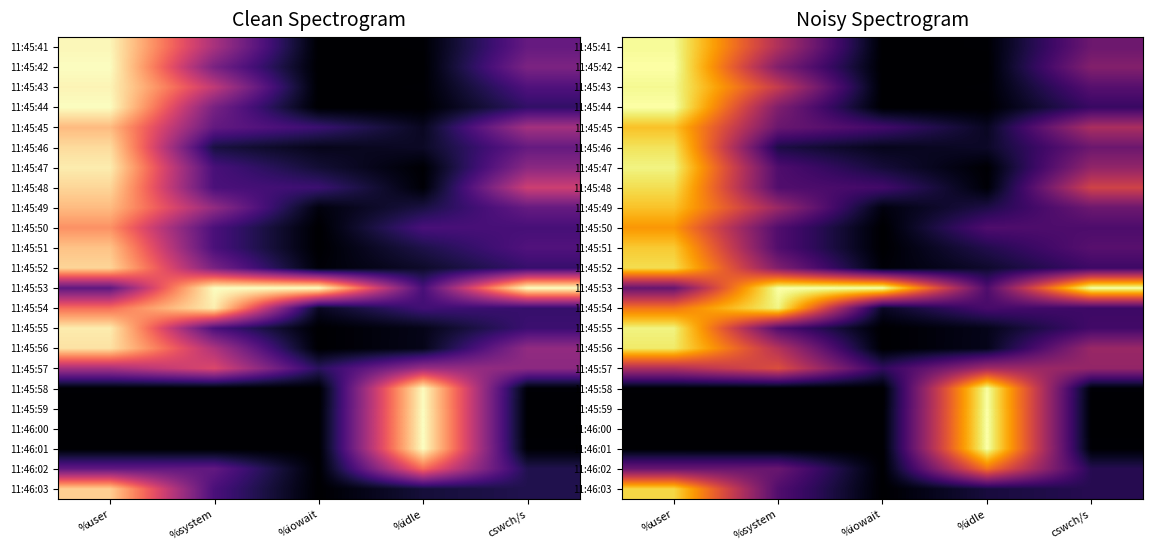

Which has a higher value, cswch/s or %iowait?

cswch/s